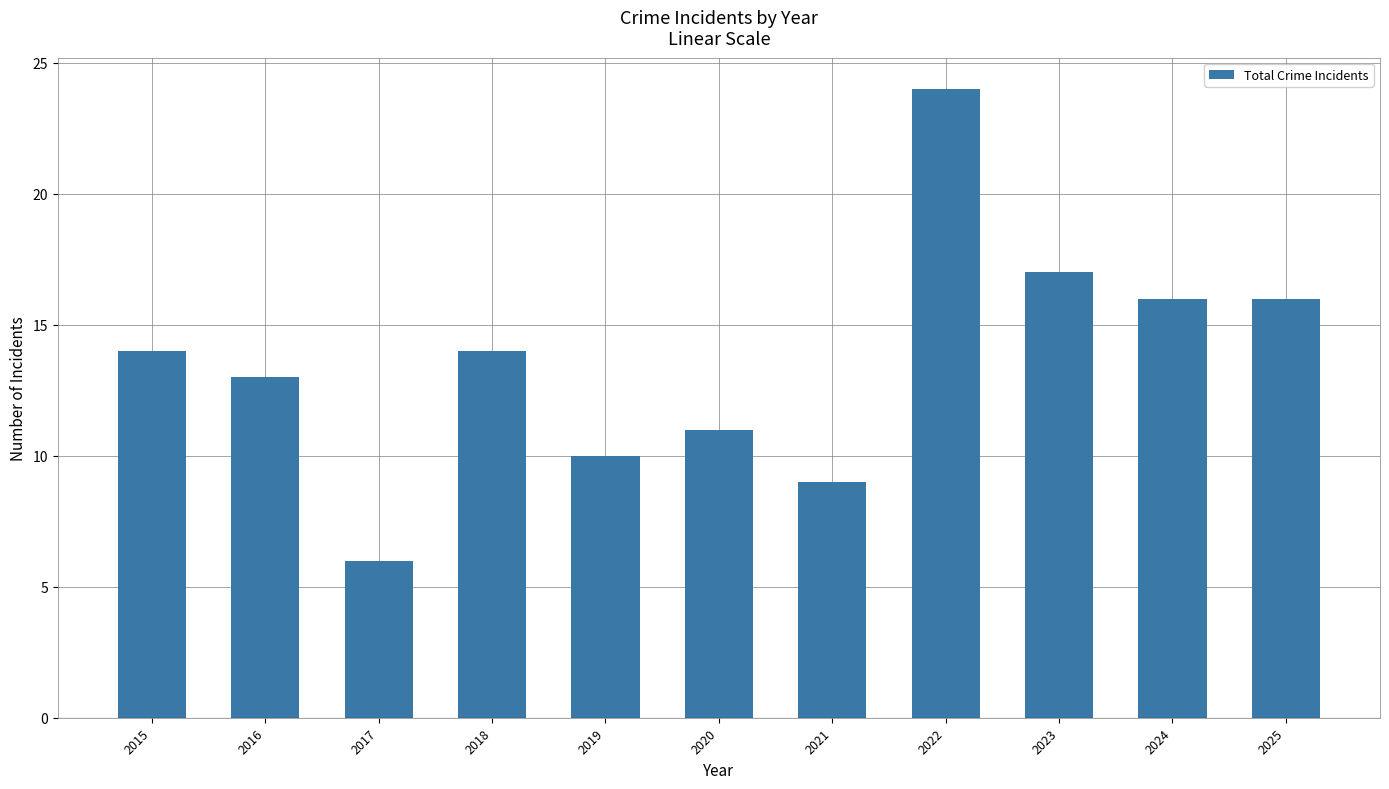

The chart shows a value of 17 at 2020. True or false?

False